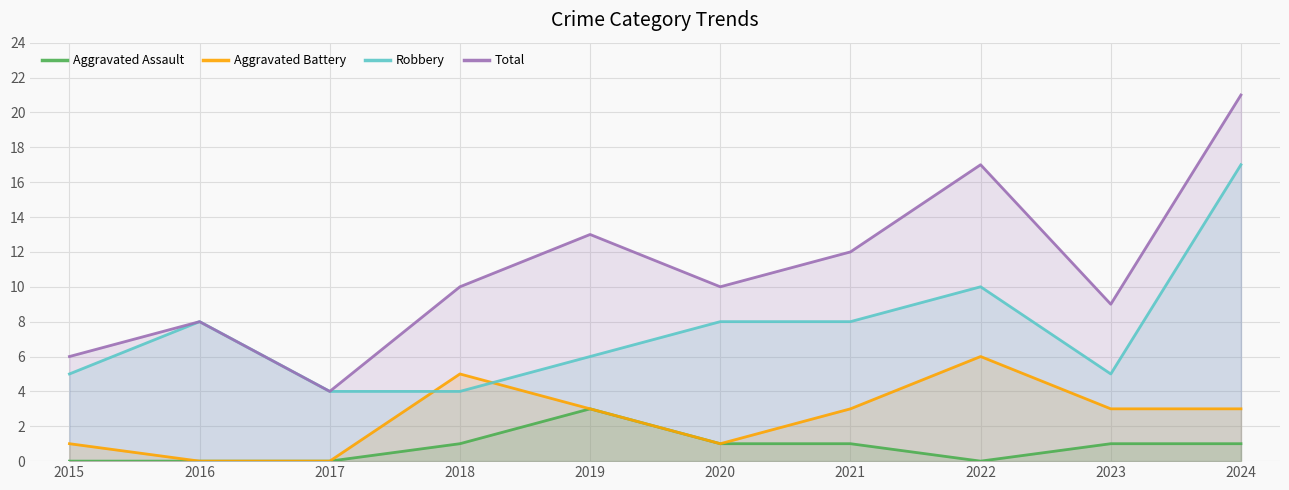

Is it true that Aggravated Battery equals 3 at 2023?

True